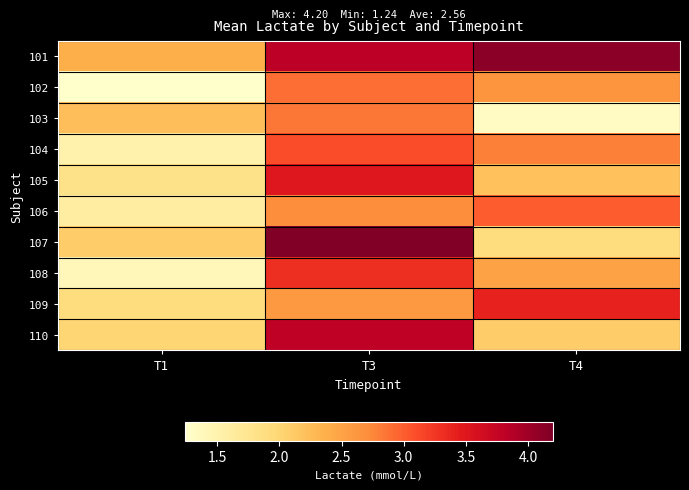

What is the difference between the highest and lowest values at T4?

2.8